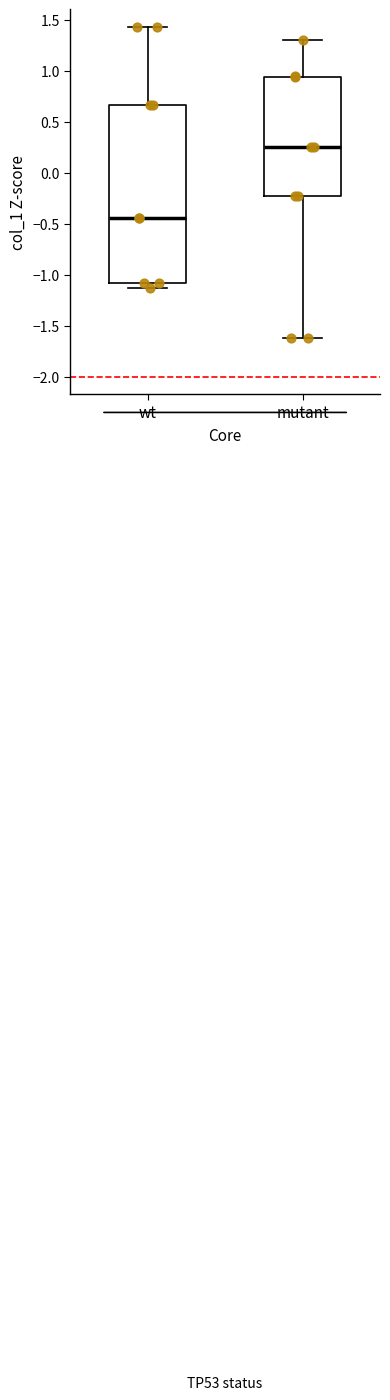

Comparing the boxes themselves (not the whiskers), which one is the tallest?

wt